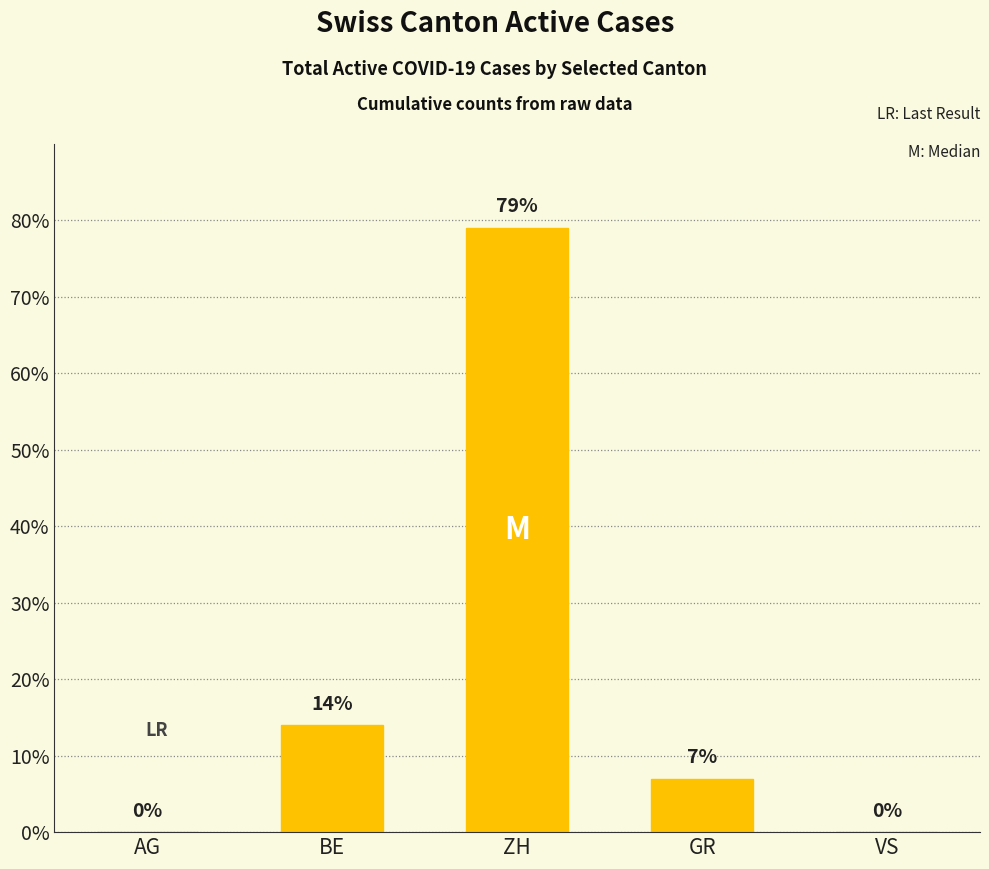

Which label corresponds to the largest value in the chart?

ZH